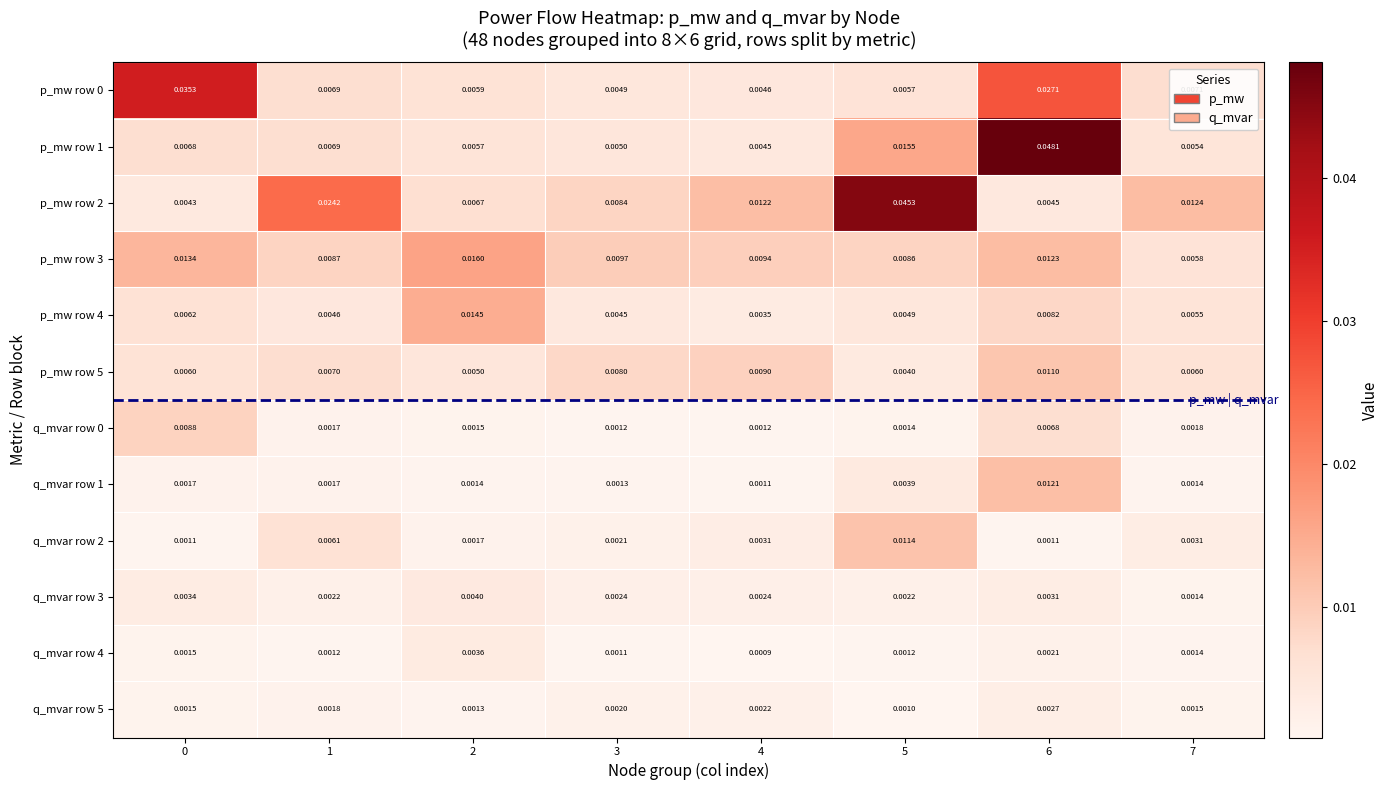

Is the value of q_mvar row 2 at 5 greater than the value of p_mw row 2 at 2?

Yes